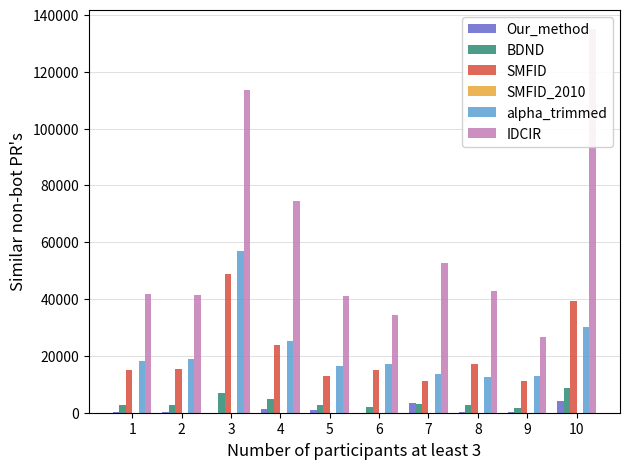

How many bars are there in total?

60